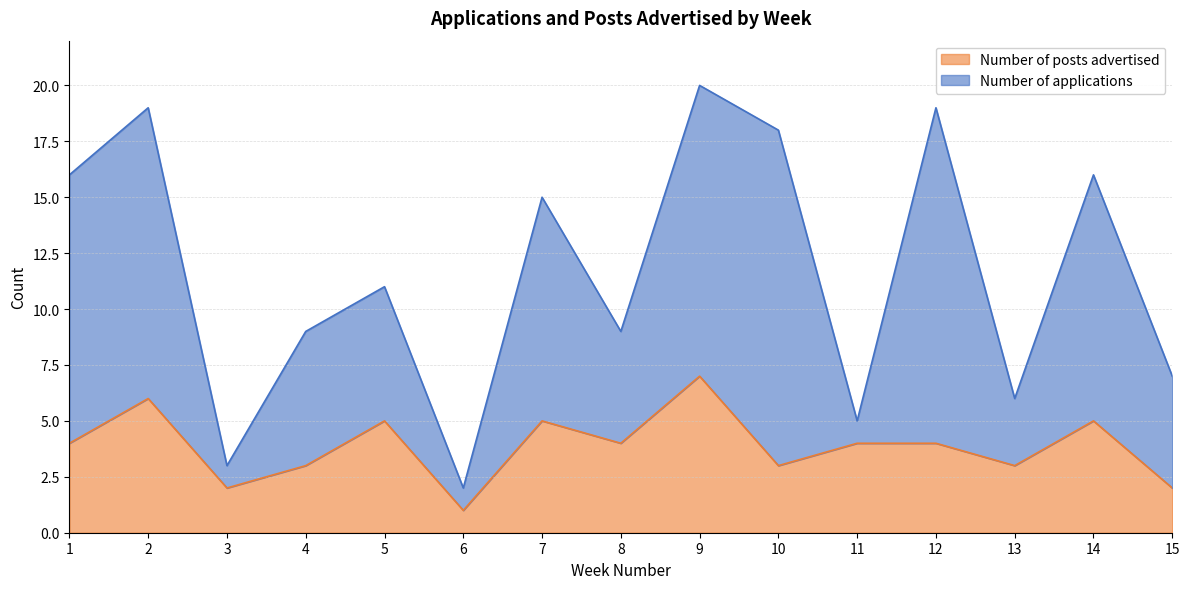

Is it true that Number of posts advertised equals 3 at 13?

True